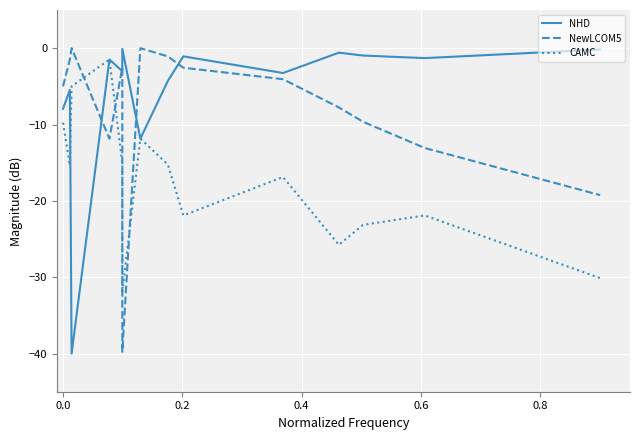

How many values in the CAMC series are below -15?

10